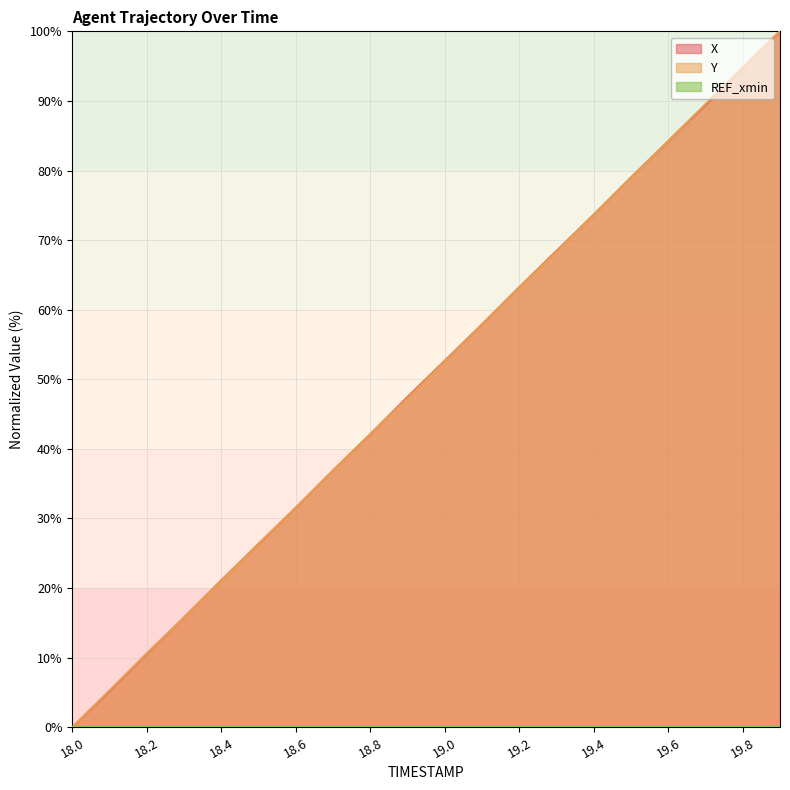

How many values in X are above zero?

19